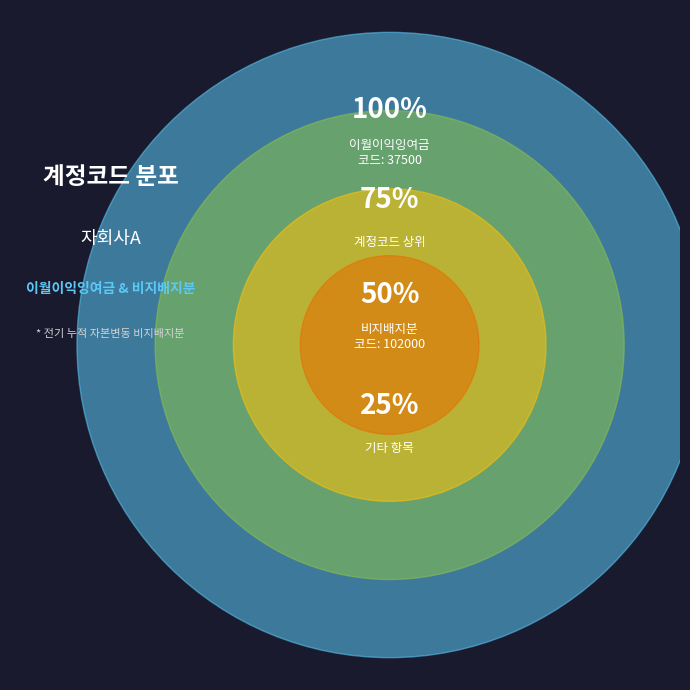

Combined, what portion of the pie is 비지배지분 and 이월이익잉여금?

100.0%